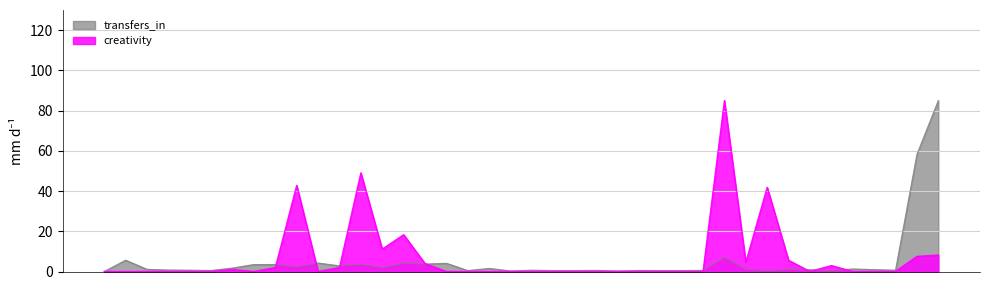

At 12, list the series in order from smallest to largest.

creativity, transfers_in